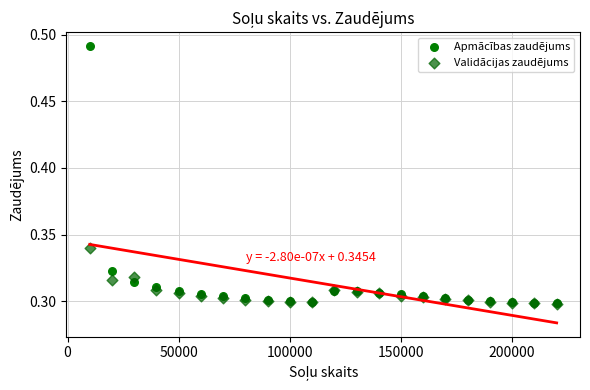

What are all the series names shown in the legend?

Apmācības zaudējums, Validācijas zaudējums